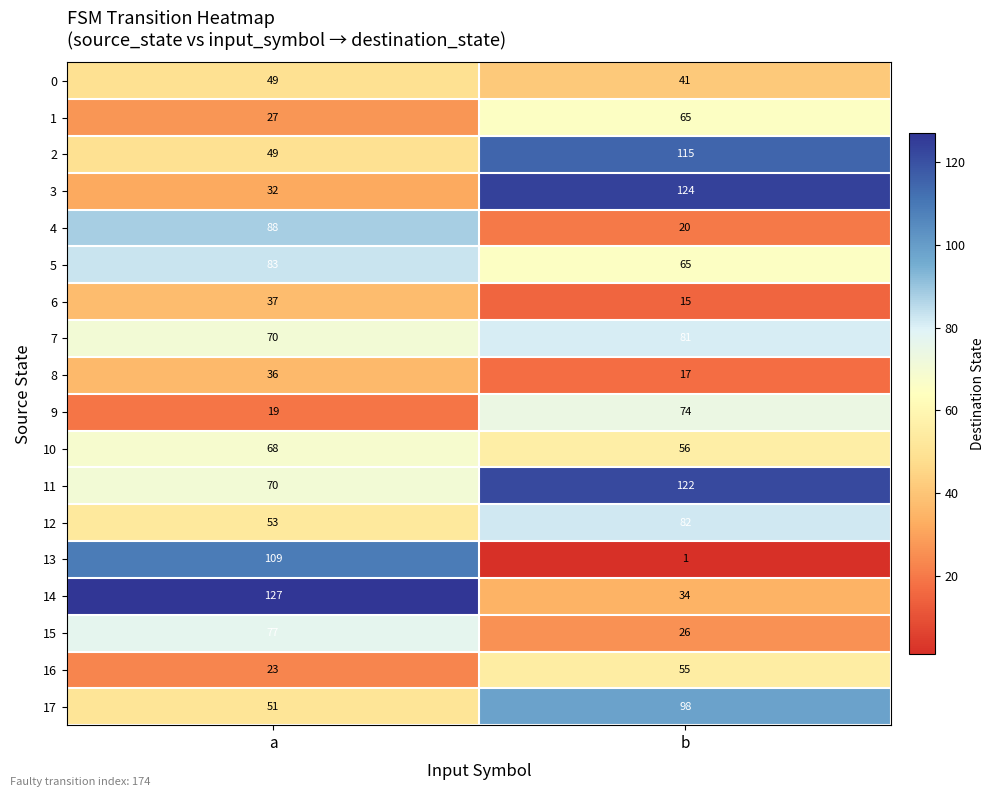

What is the sum of the 16 values at b and a?

78